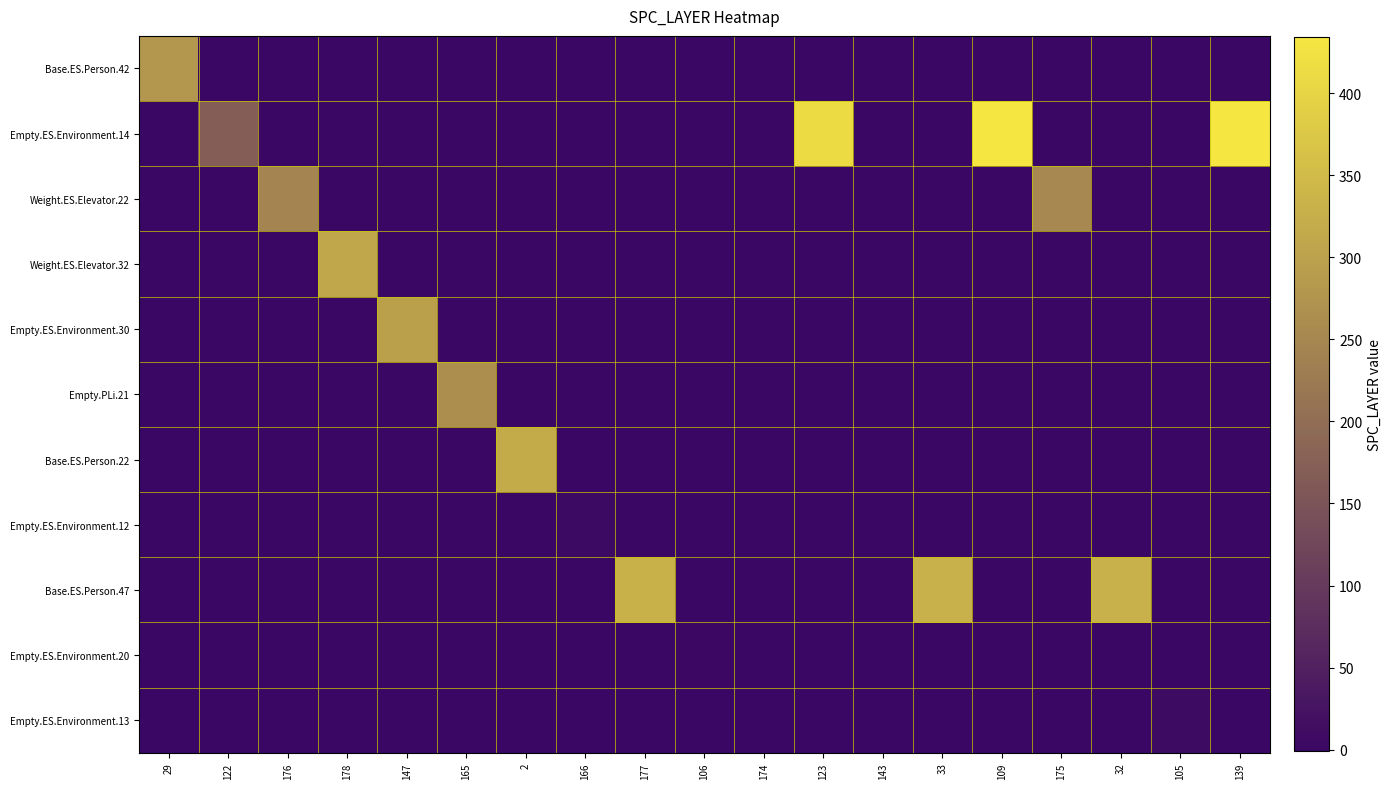

Reading left to right, extract all data points from this chart.

Base.ES.Person.42: 29=281	122=-1	176=-1	178=-1	147=-1	165=-1	2=-1	166=-1	177=-1	106=-1	174=-1	123=-1	143=-1	33=-1	109=-1	175=-1	32=-1	105=-1	139=-1
Empty.ES.Environment.14: 29=-1	122=168	176=-1	178=-1	147=-1	165=-1	2=-1	166=-1	177=-1	106=-1	174=-1	123=413	143=-1	33=-1	109=434	175=-1	32=-1	105=-1	139=434
Weight.ES.Elevator.22: 29=-1	122=-1	176=245	178=-1	147=-1	165=-1	2=-1	166=-1	177=-1	106=-1	174=-1	123=-1	143=-1	33=-1	109=-1	175=252	32=-1	105=-1	139=-1
Weight.ES.Elevator.32: 29=-1	122=-1	176=-1	178=313	147=-1	165=-1	2=-1	166=-1	177=-1	106=-1	174=-1	123=-1	143=-1	33=-1	109=-1	175=-1	32=-1	105=-1	139=-1
Empty.ES.Environment.30: 29=-1	122=-1	176=-1	178=-1	147=299	165=-1	2=-1	166=-1	177=-1	106=-1	174=-1	123=-1	143=-1	33=-1	109=-1	175=-1	32=-1	105=-1	139=-1
Empty.PLi.21: 29=-1	122=-1	176=-1	178=-1	147=-1	165=264	2=-1	166=-1	177=-1	106=-1	174=-1	123=-1	143=-1	33=-1	109=-1	175=-1	32=-1	105=-1	139=-1
Base.ES.Person.22: 29=-1	122=-1	176=-1	178=-1	147=-1	165=-1	2=319	166=-1	177=-1	106=-1	174=-1	123=-1	143=-1	33=-1	109=-1	175=-1	32=-1	105=-1	139=-1
Empty.ES.Environment.12: 29=-1	122=-1	176=-1	178=-1	147=-1	165=-1	2=-1	166=6	177=-1	106=-1	174=-1	123=-1	143=-1	33=-1	109=-1	175=-1	32=-1	105=-1	139=-1
Base.ES.Person.47: 29=-1	122=-1	176=-1	178=-1	147=-1	165=-1	2=-1	166=-1	177=332	106=-1	174=-1	123=-1	143=-1	33=329	109=-1	175=-1	32=329	105=-1	139=-1
Empty.ES.Environment.20: 29=-1	122=-1	176=-1	178=-1	147=-1	165=-1	2=-1	166=-1	177=-1	106=2	174=-1	123=-1	143=-1	33=-1	109=-1	175=-1	32=-1	105=-1	139=-1
Empty.ES.Environment.13: 29=-1	122=-1	176=-1	178=-1	147=-1	165=-1	2=-1	166=-1	177=-1	106=-1	174=-1	123=-1	143=-1	33=-1	109=-1	175=-1	32=-1	105=8	139=-1